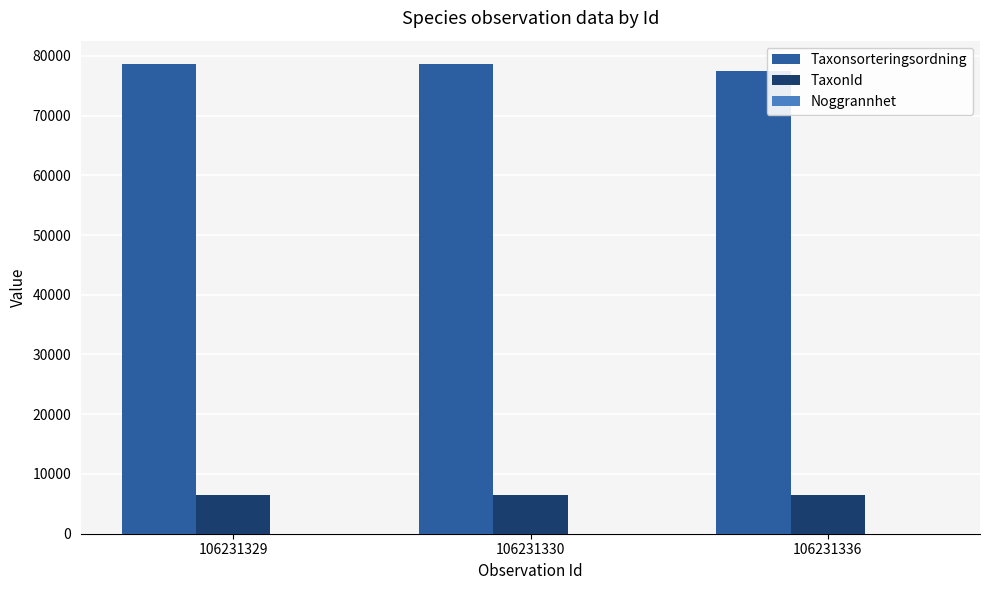

Where is TaxonId nearest to the value 6444?

106231330